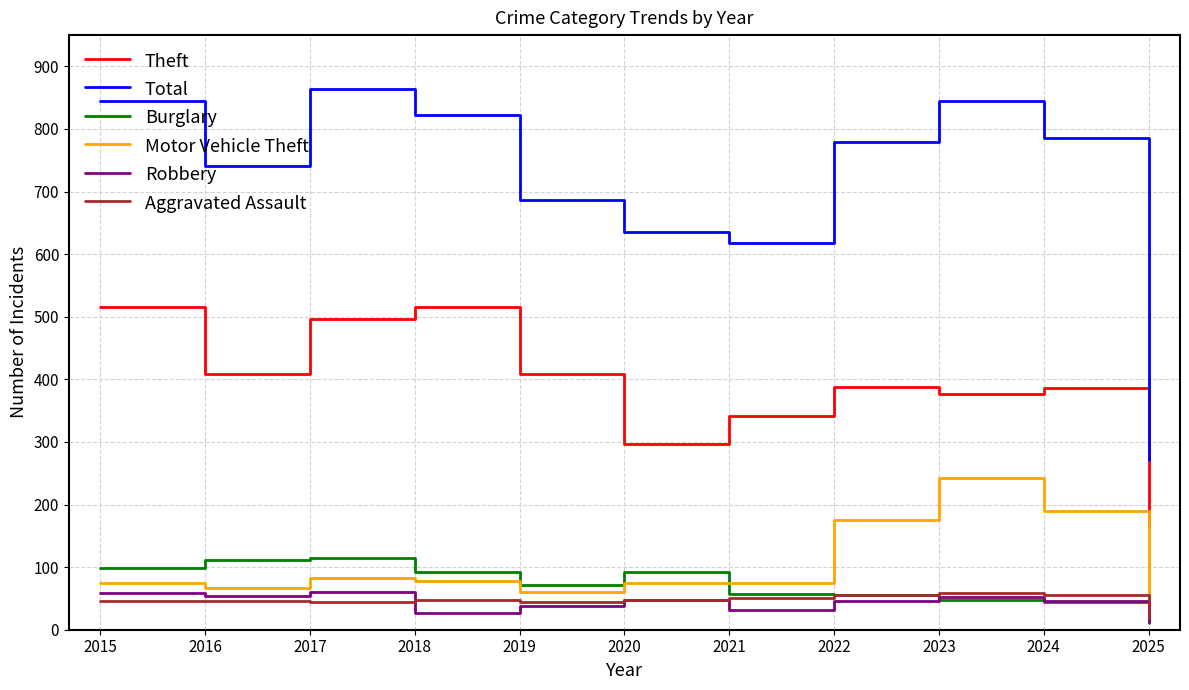

Between 2020 and 2025, which series saw the biggest shift?

Total